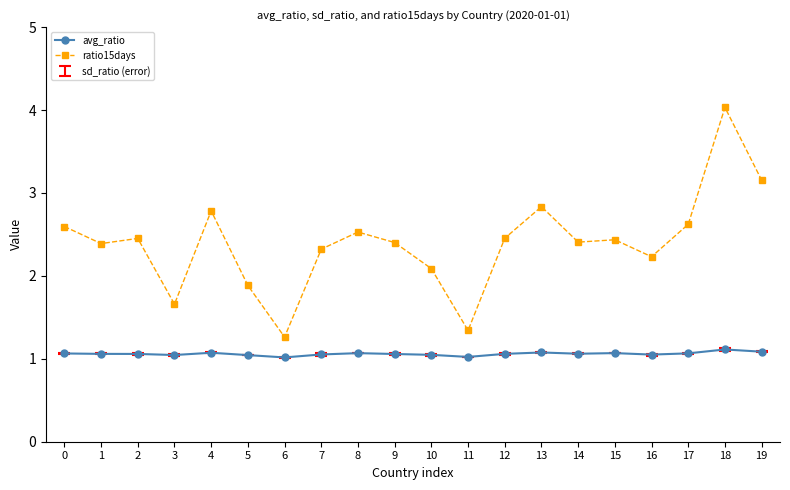

How many data points does each series have?

20